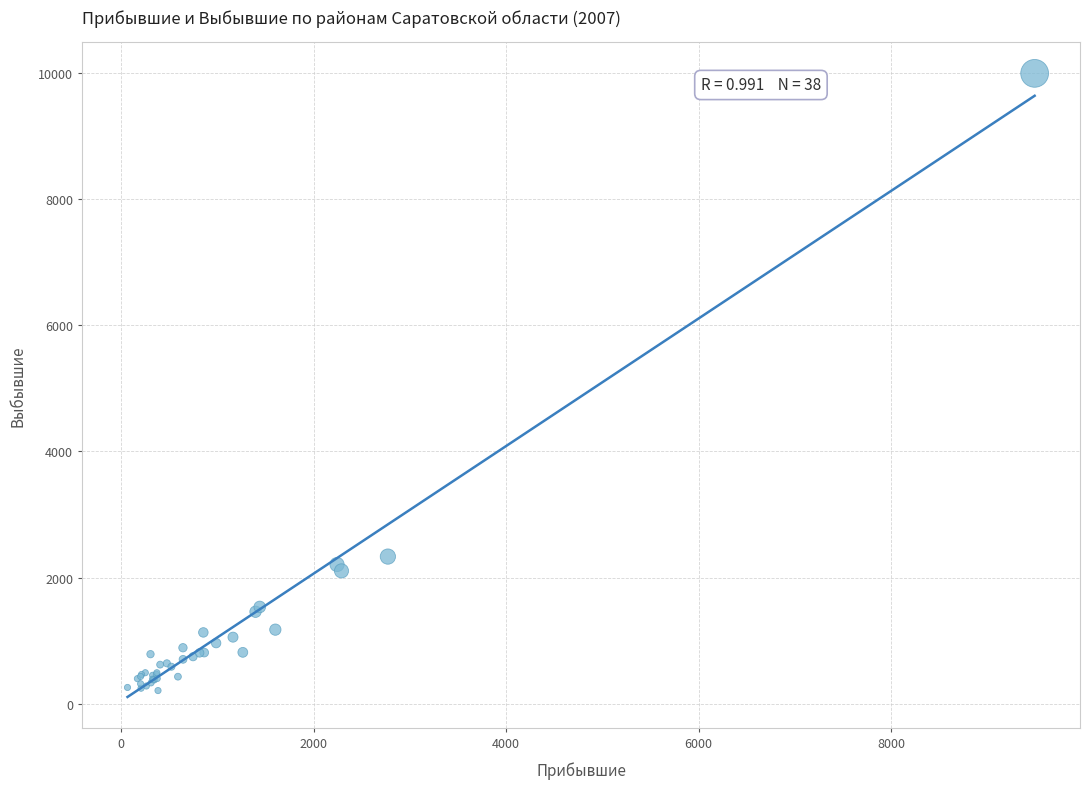

What Y value in the scatter plot is closest to 5101?

2332